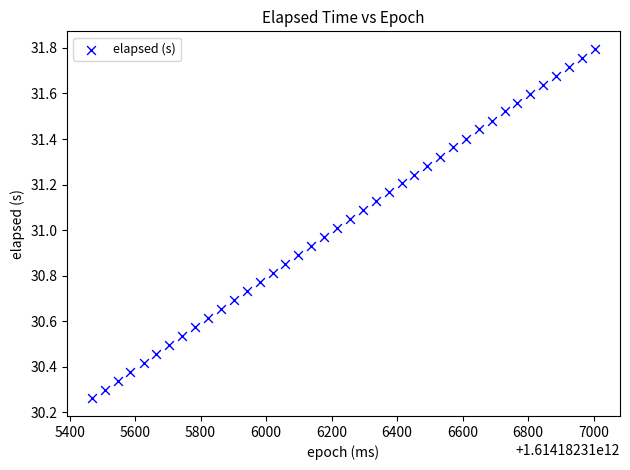

What is the range of X values (max minus min)?

1535.0